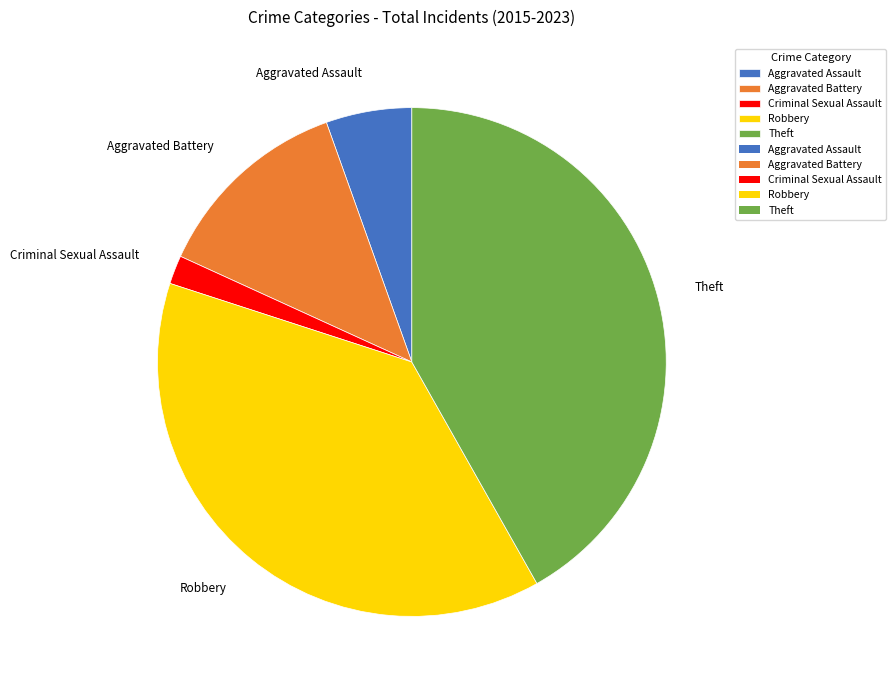

Does Theft represent more than half of the total?

No